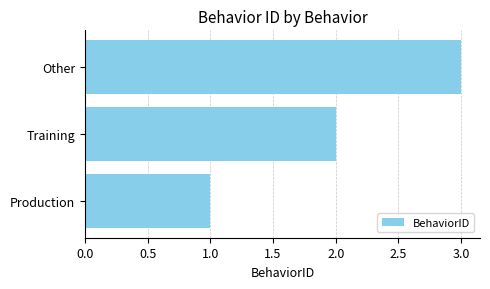

The value at Production is 2. True or false?

False